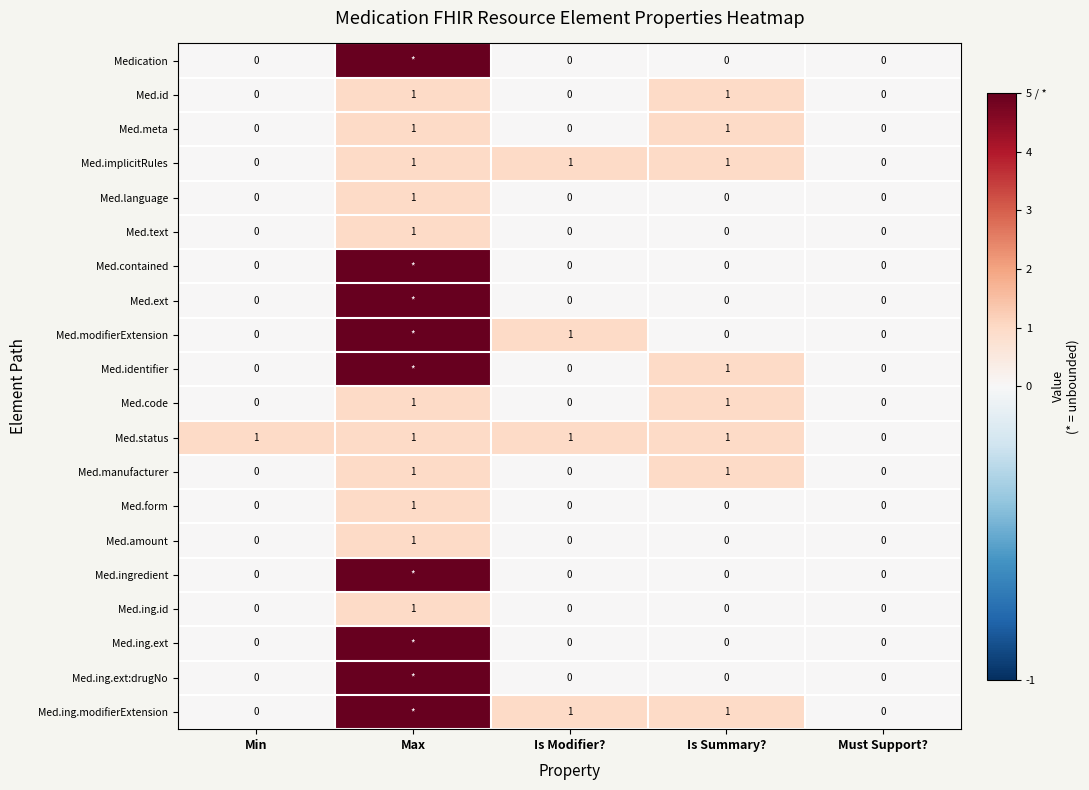

Is the value of Med.code at Max greater than the value of Med.status at Must Support??

Yes